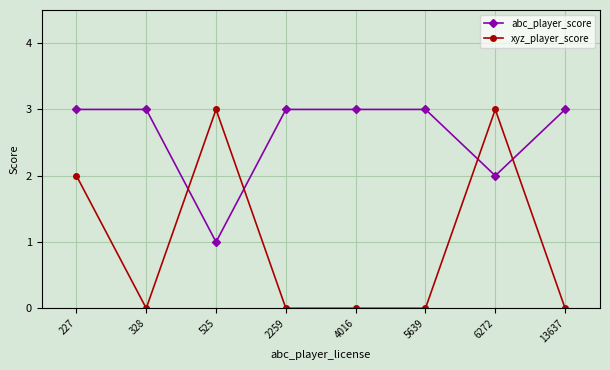

Which series ends up on top after the final intersection of abc_player_score and xyz_player_score?

abc_player_score